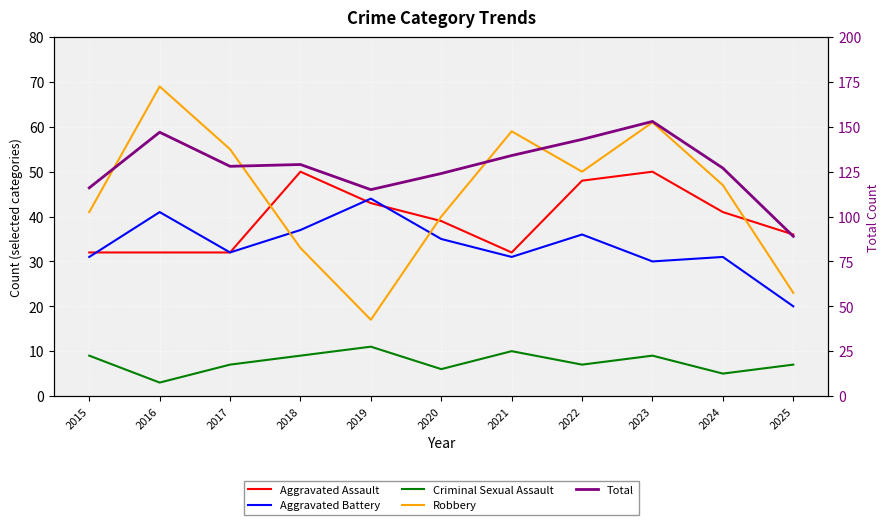

Is the value of Aggravated Assault at 2017 greater than the value of Total at 2022?

No